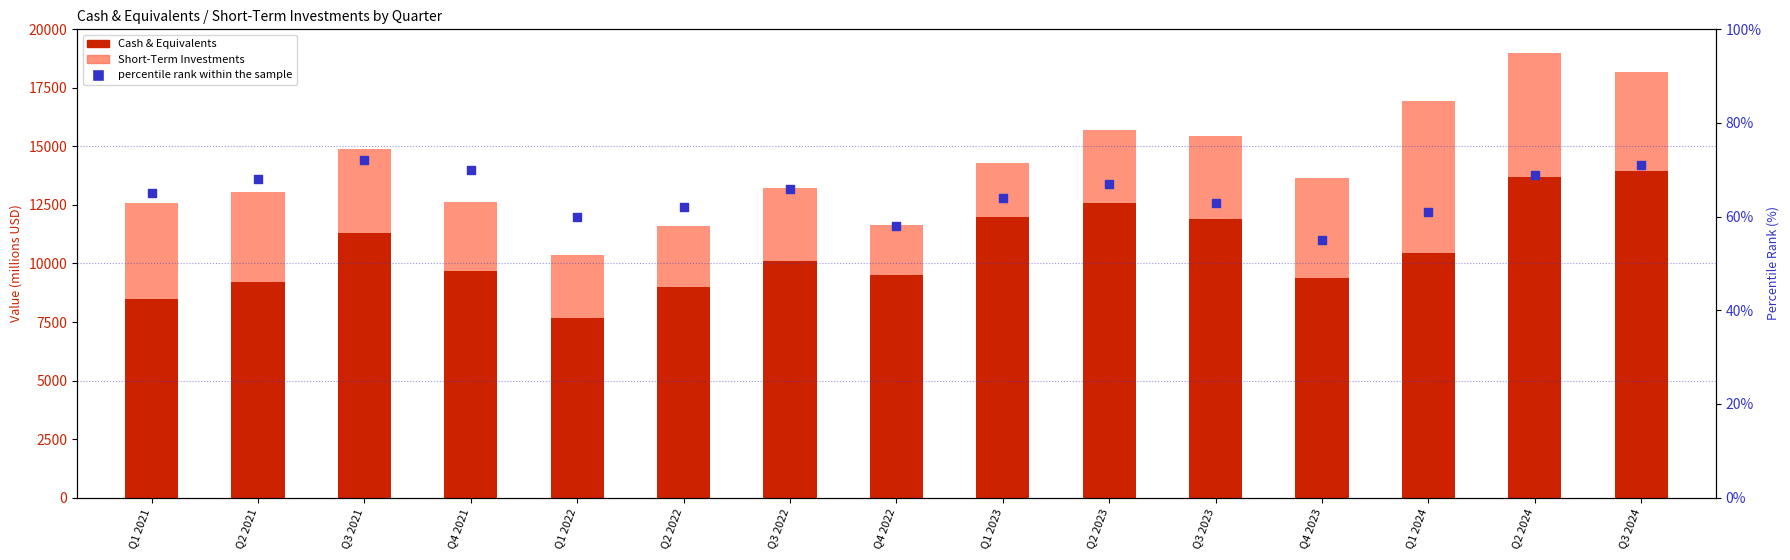

Which series has the largest total across all categories?

Cash & Equivalents